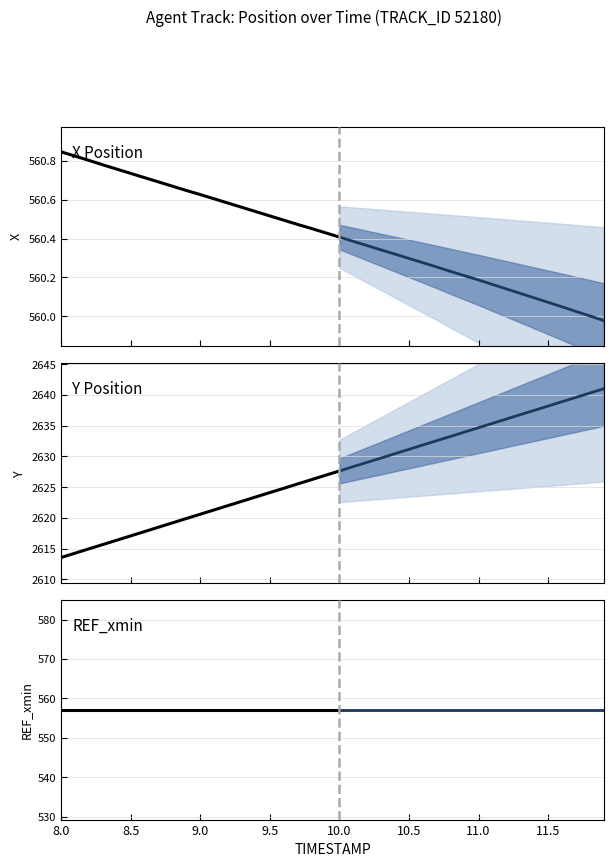

Reading left to right, list all the values displayed in this chart.

X: 560.8	560.8	560.8	560.8	560.8	560.7	560.7	560.7	560.7	560.6	560.6	560.6	560.6	560.6	560.5	560.5	560.5	560.5	560.5	560.4	560.4	560.4	560.4	560.3	560.3	560.3	560.3	560.3	560.2	560.2	560.2	560.2	560.1	560.1	560.1	560.1	560.0	560.0	560.0	560.0
Y: 2613.6	2614.3	2615.0	2615.7	2616.4	2617.1	2617.8	2618.5	2619.2	2619.9	2620.6	2621.3	2622.0	2622.7	2623.4	2624.1	2624.8	2625.5	2626.2	2626.9	2627.7	2628.4	2629.1	2629.8	2630.5	2631.2	2631.9	2632.6	2633.3	2634.0	2634.7	2635.4	2636.1	2636.8	2637.5	2638.2	2638.9	2639.6	2640.3	2641.0
REF_xmin: 557.1	557.1	557.1	557.1	557.1	557.1	557.1	557.1	557.1	557.1	557.1	557.1	557.1	557.1	557.1	557.1	557.1	557.1	557.1	557.1	557.1	557.1	557.1	557.1	557.1	557.1	557.1	557.1	557.1	557.1	557.1	557.1	557.1	557.1	557.1	557.1	557.1	557.1	557.1	557.1